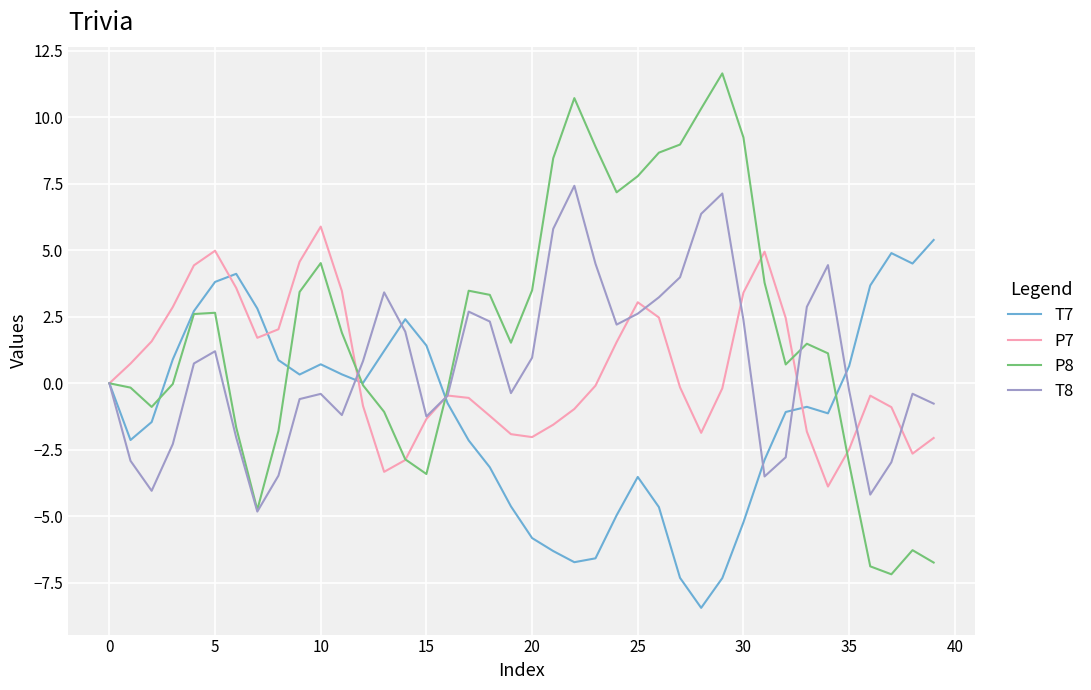

Which series has the widest spread of values?

P8